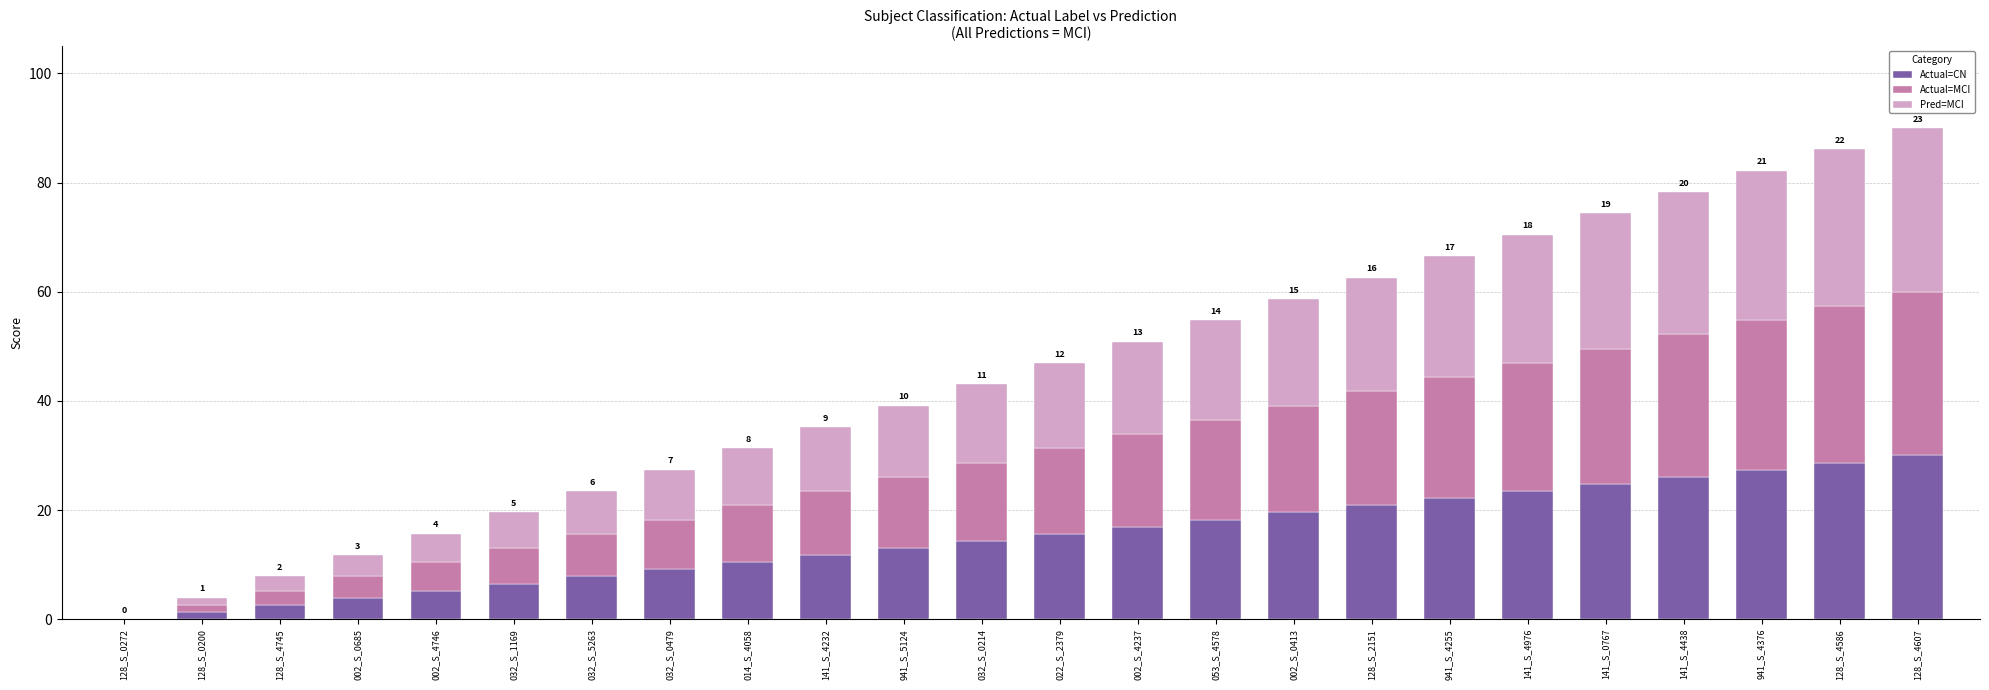

What is the total value across all series at 032_S_0479?

27.4